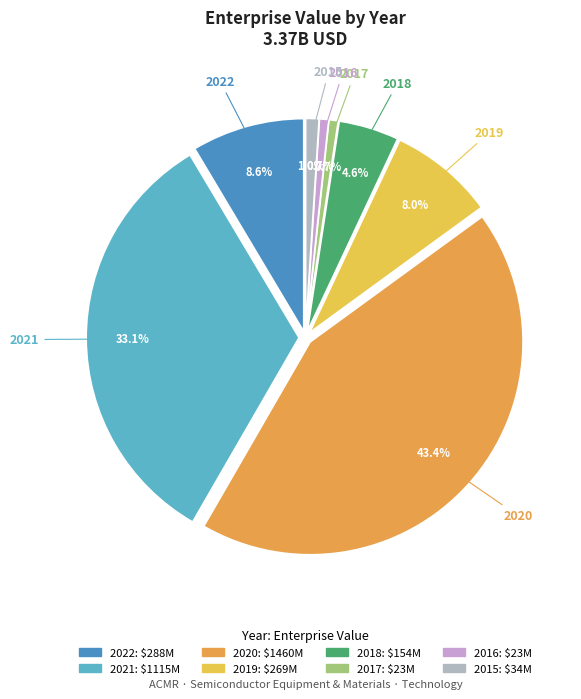

Count the number of slices in the pie.

8